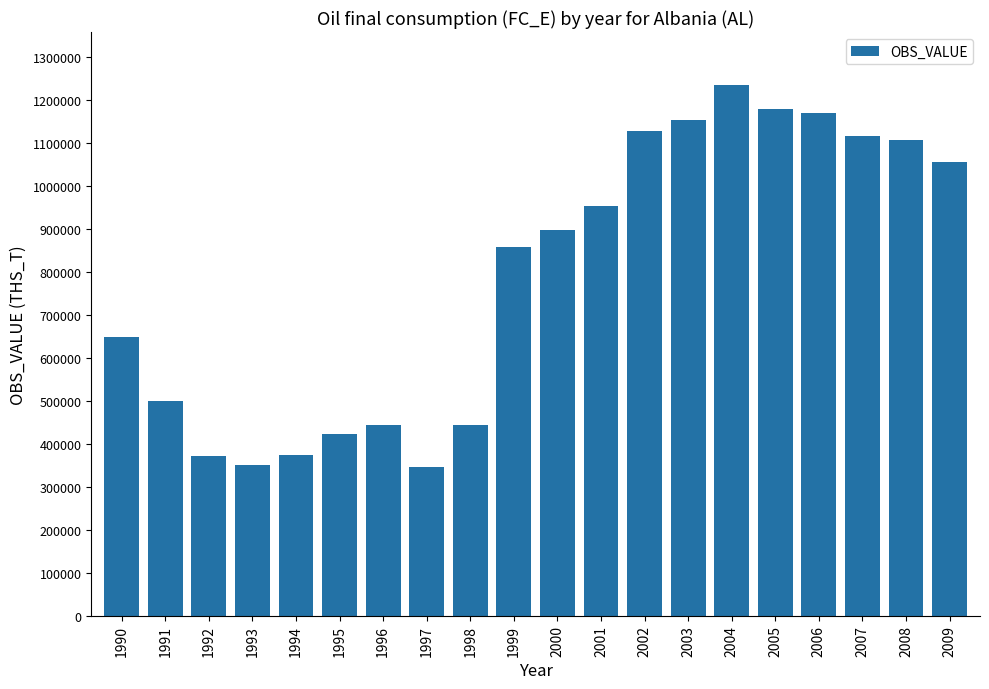

What is the smallest value displayed?

345000